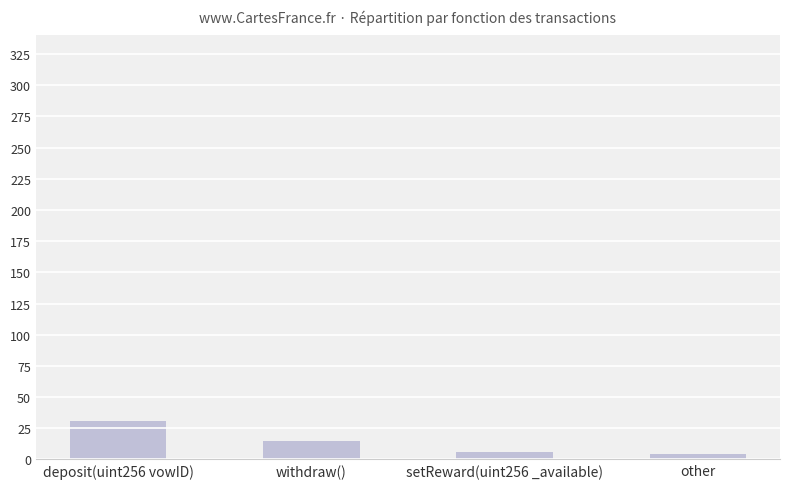

Reading left to right, list all the values displayed in this chart.

31	15	6	4